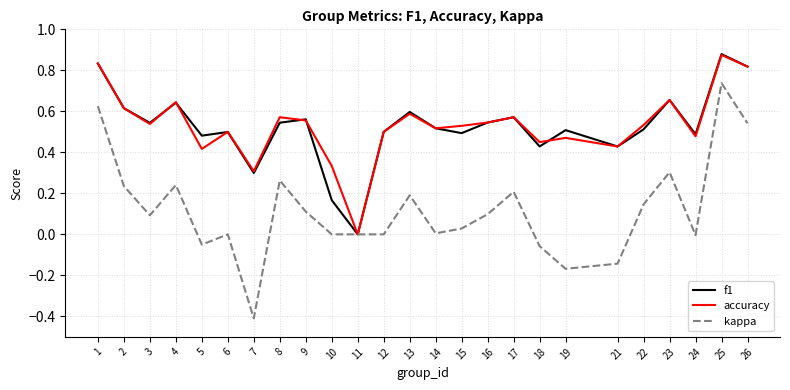

At which category is the sum across all series the highest?

25